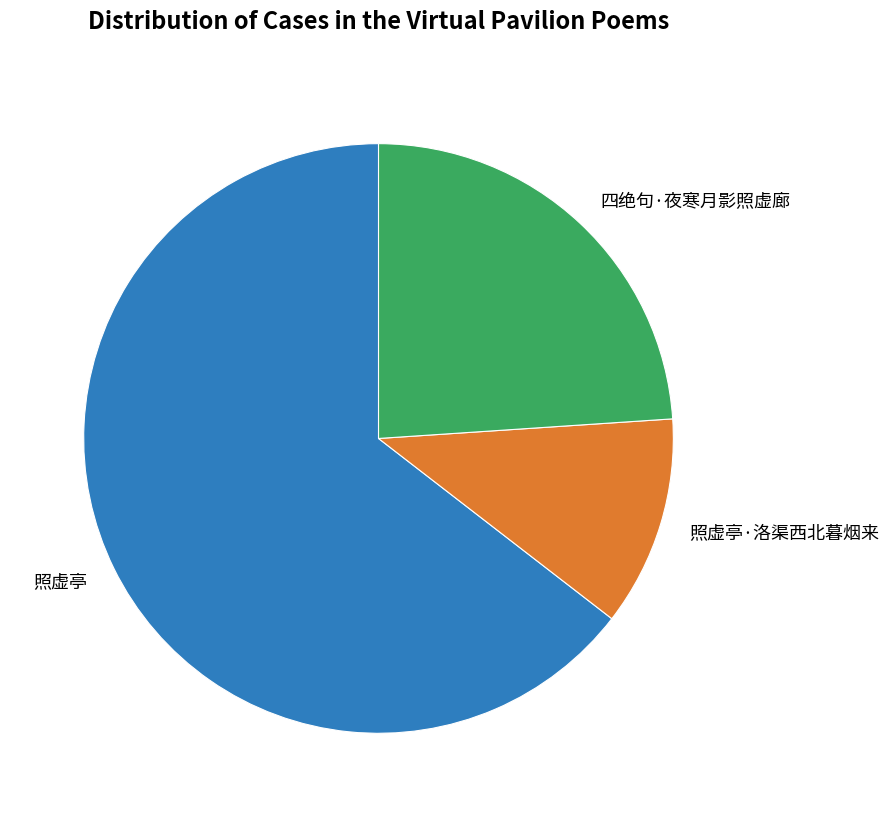

Which slice is the smallest?

照虚亭·洛渠西北暮烟来